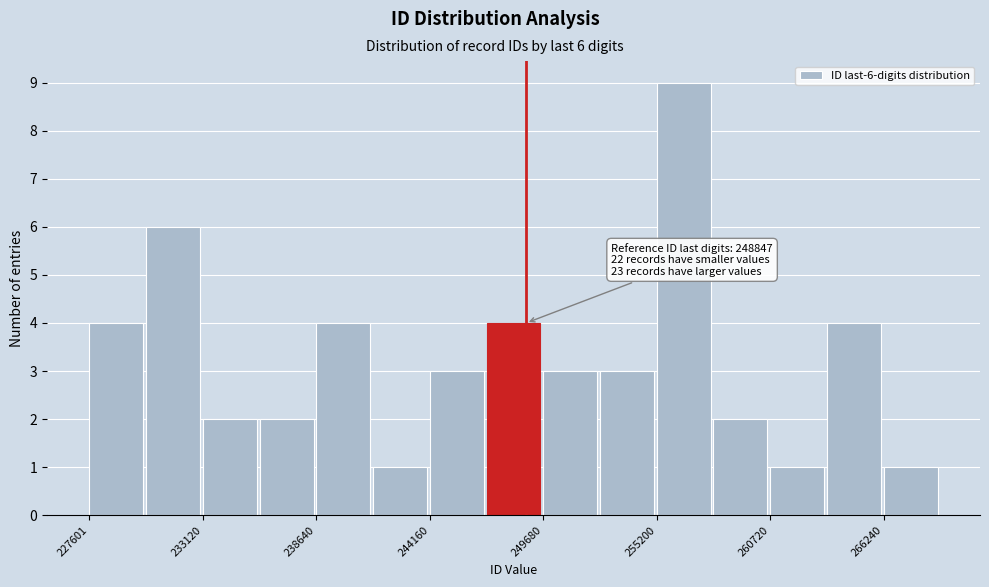

Read against the x-axis, roughly where is the centre of the tallest bar?

257000